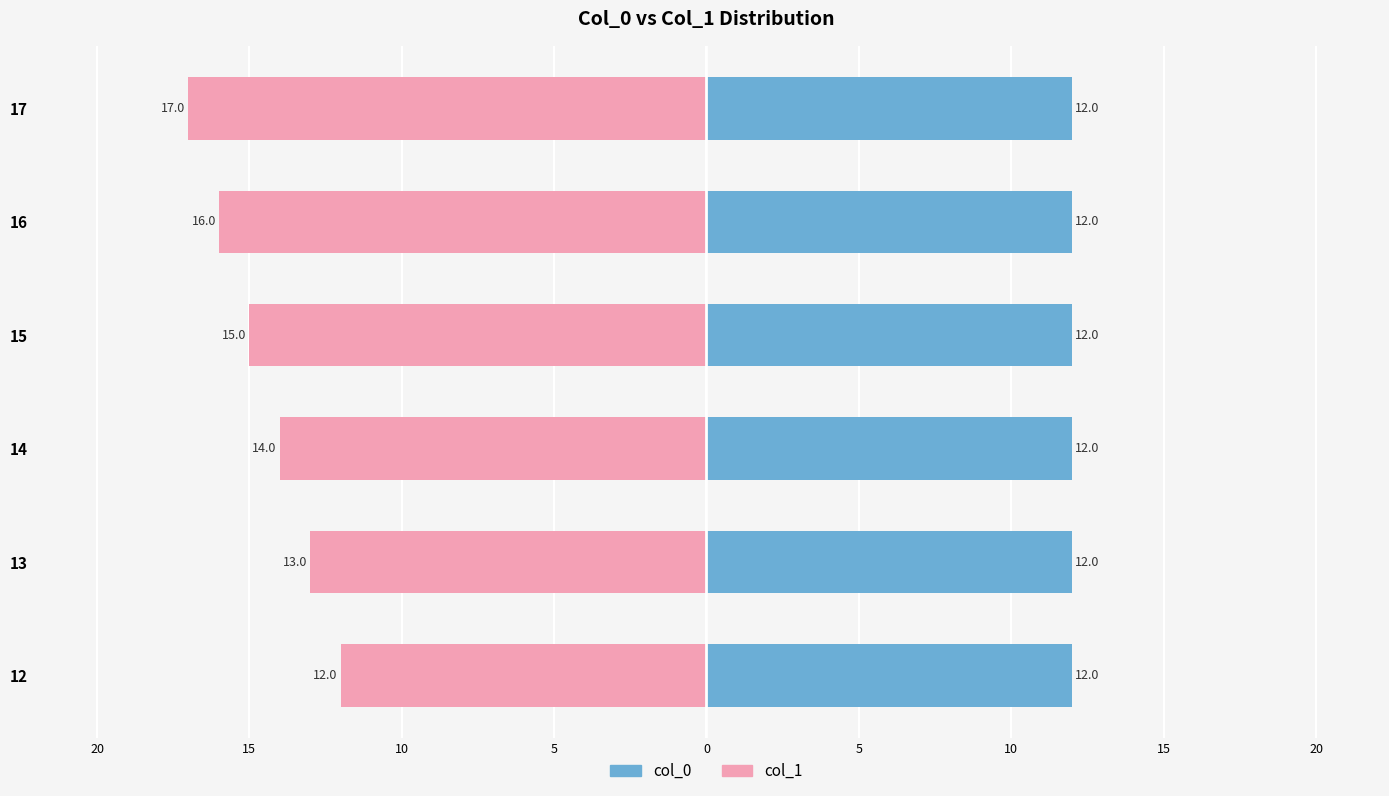

How many values in the col_1 series exceed -14?

2